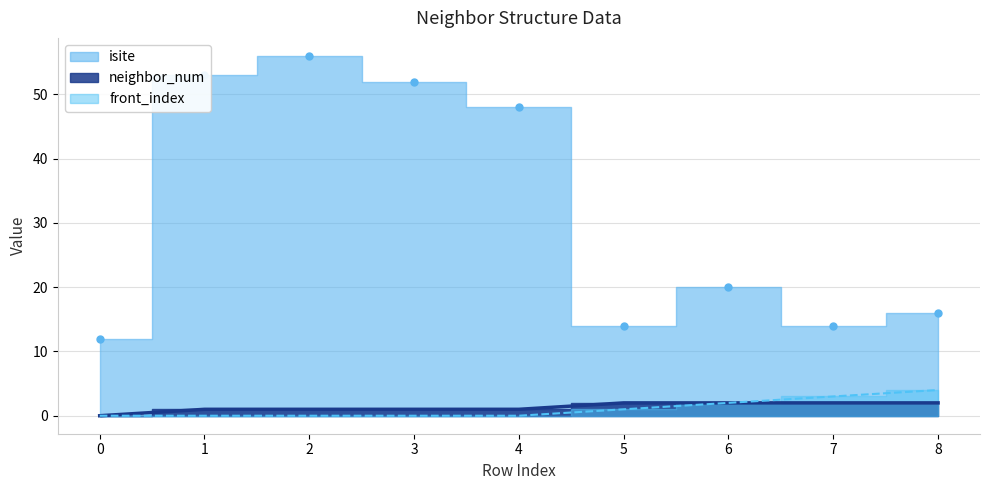

At which category is the sum across all series the highest?

2